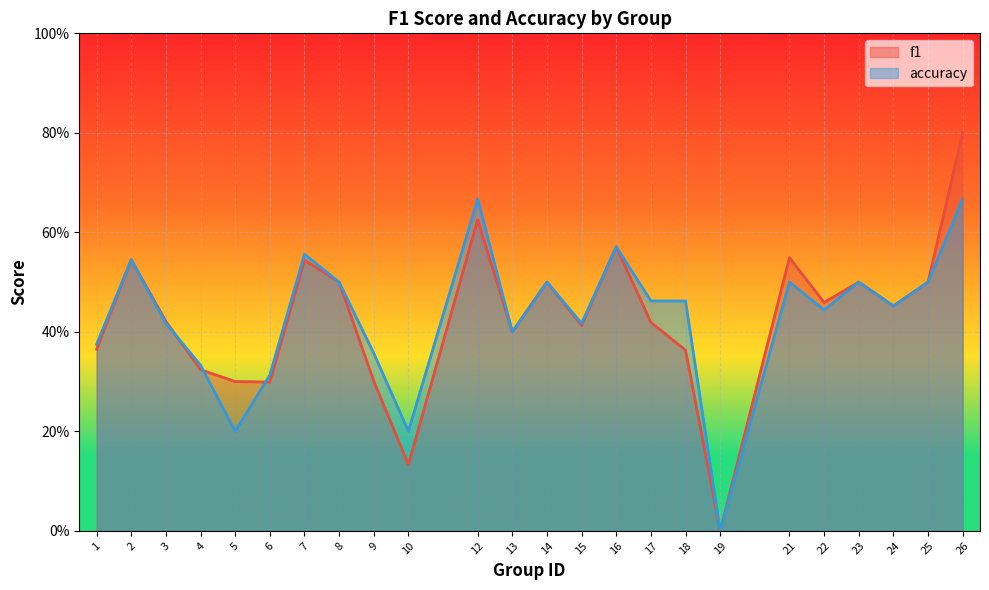

What is the difference between the accuracy values at 25 and 12?

0.2